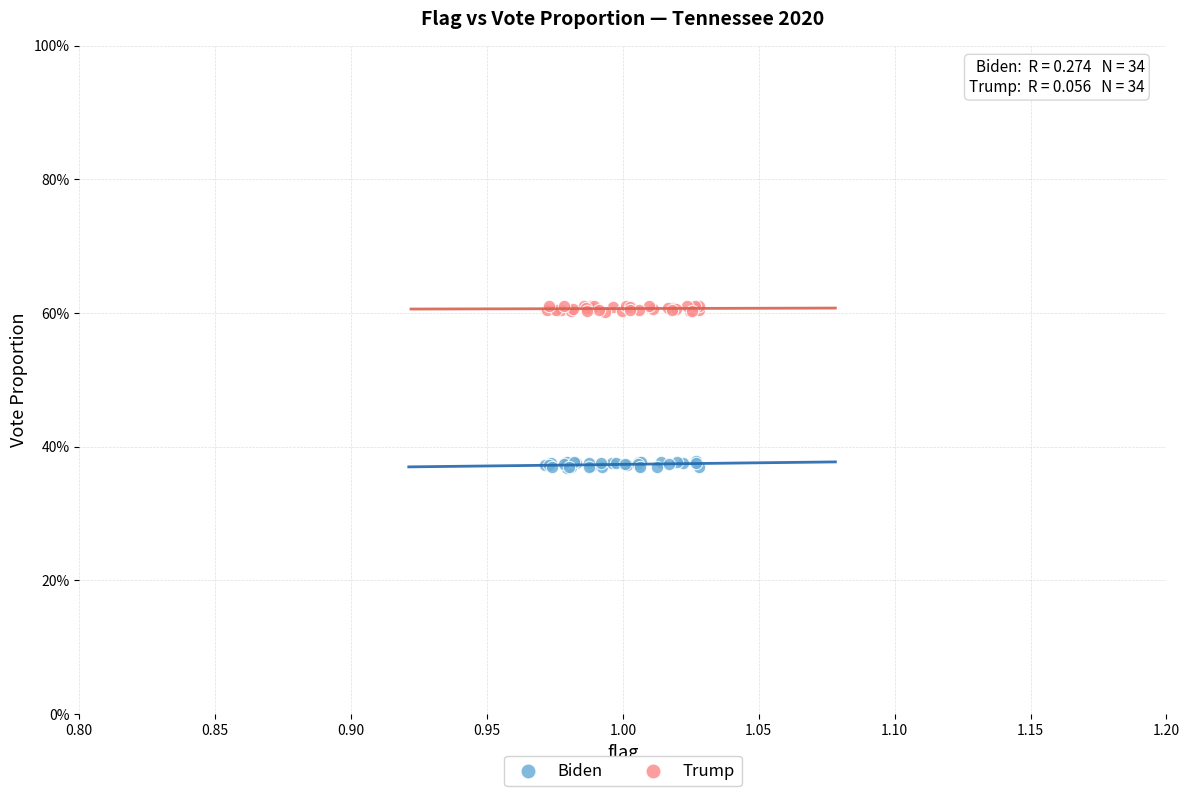

What are all the series names shown in the legend?

Biden, Trump